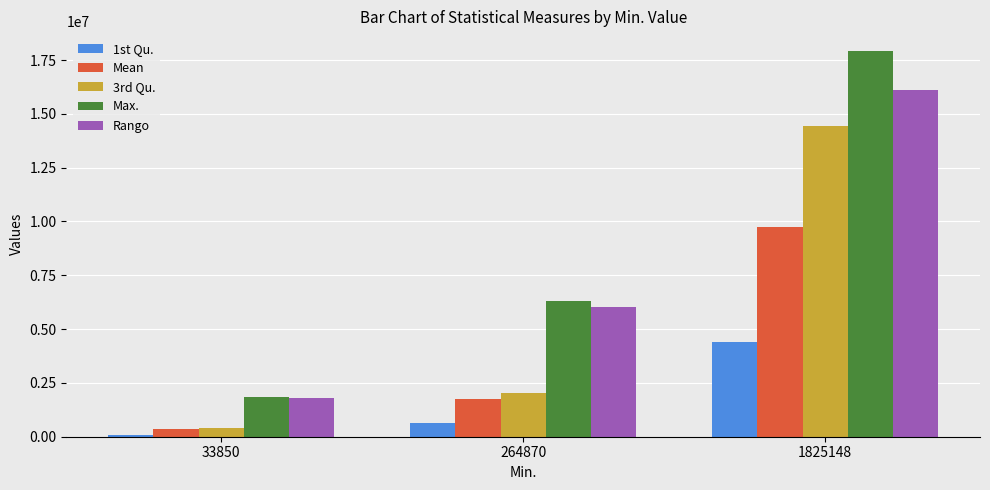

What is the sum of all 1st Qu. values?

5136258